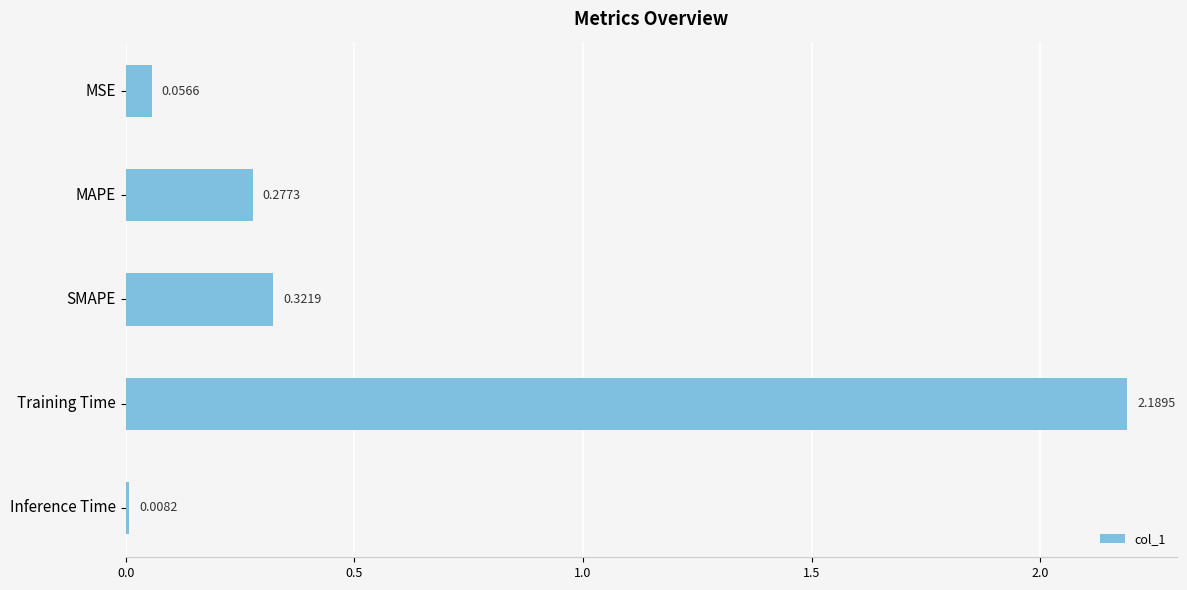

Does the chart contain stacked bars?

No